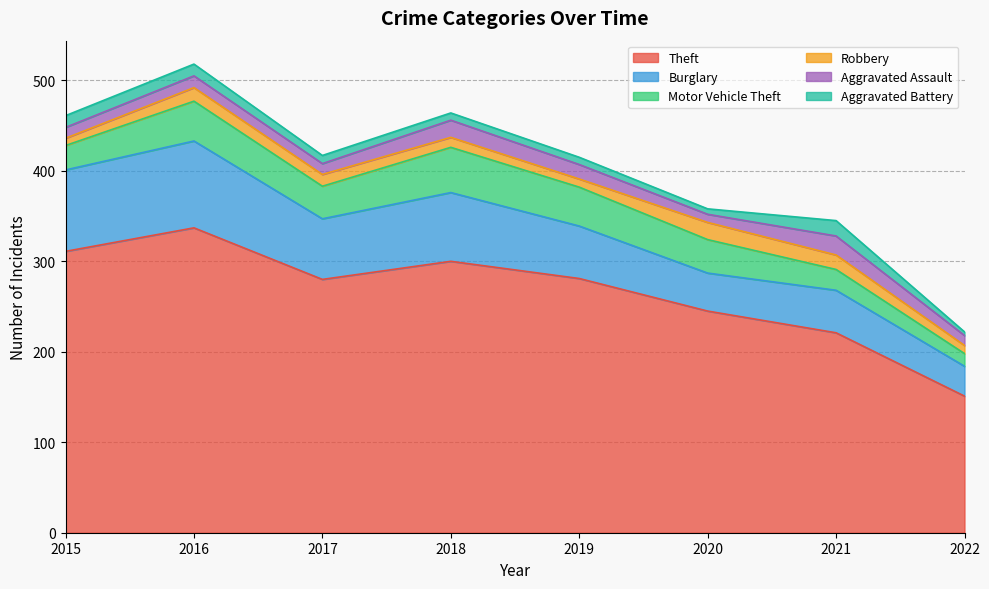

At which category does Burglary reach its first local valley?

2017